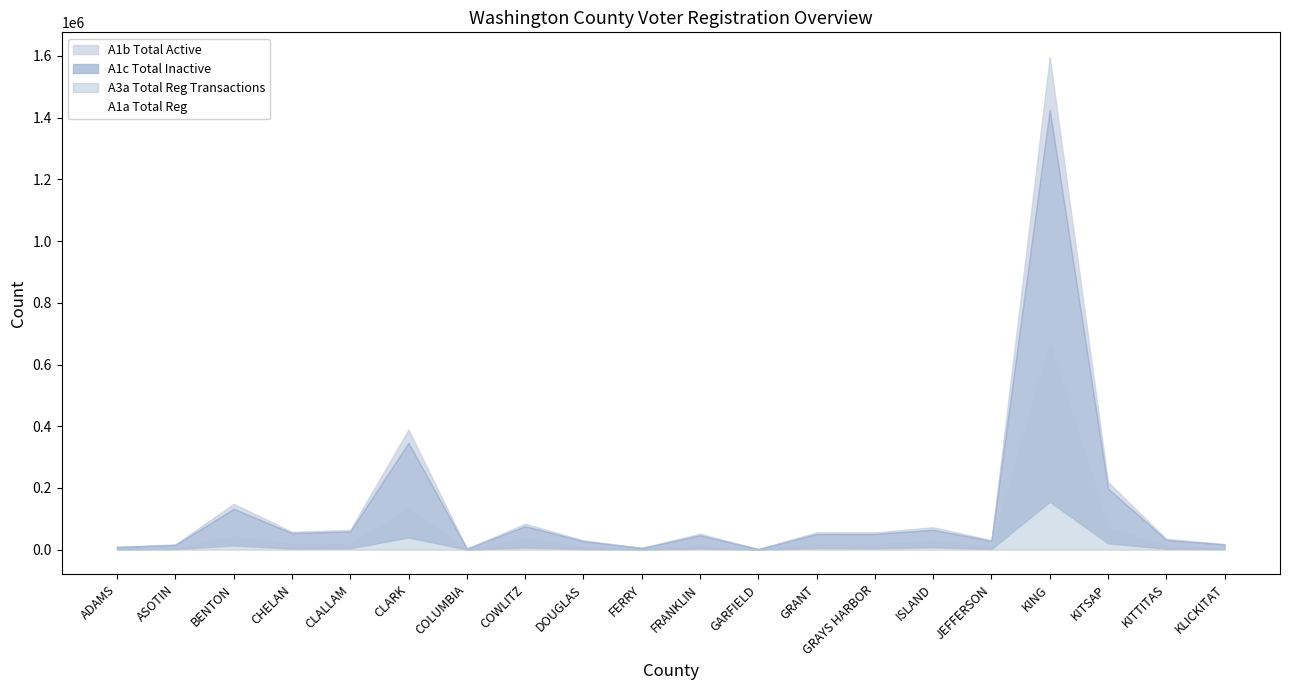

What is the lowest value of the A1a Total Reg series?

1815